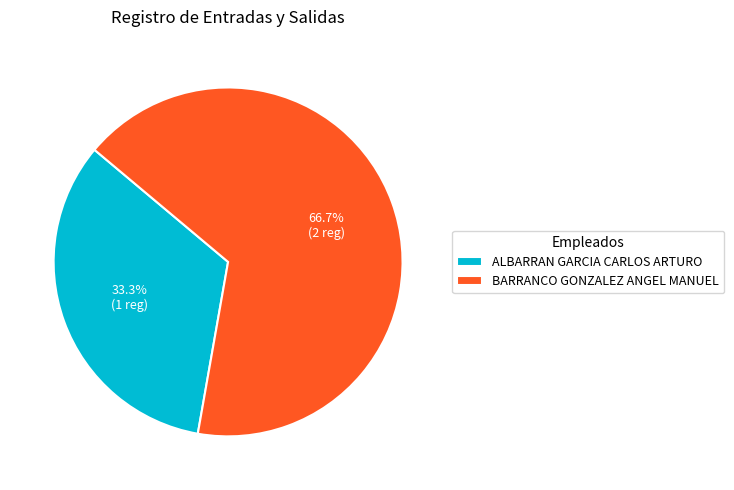

How many segments does this pie chart have?

2